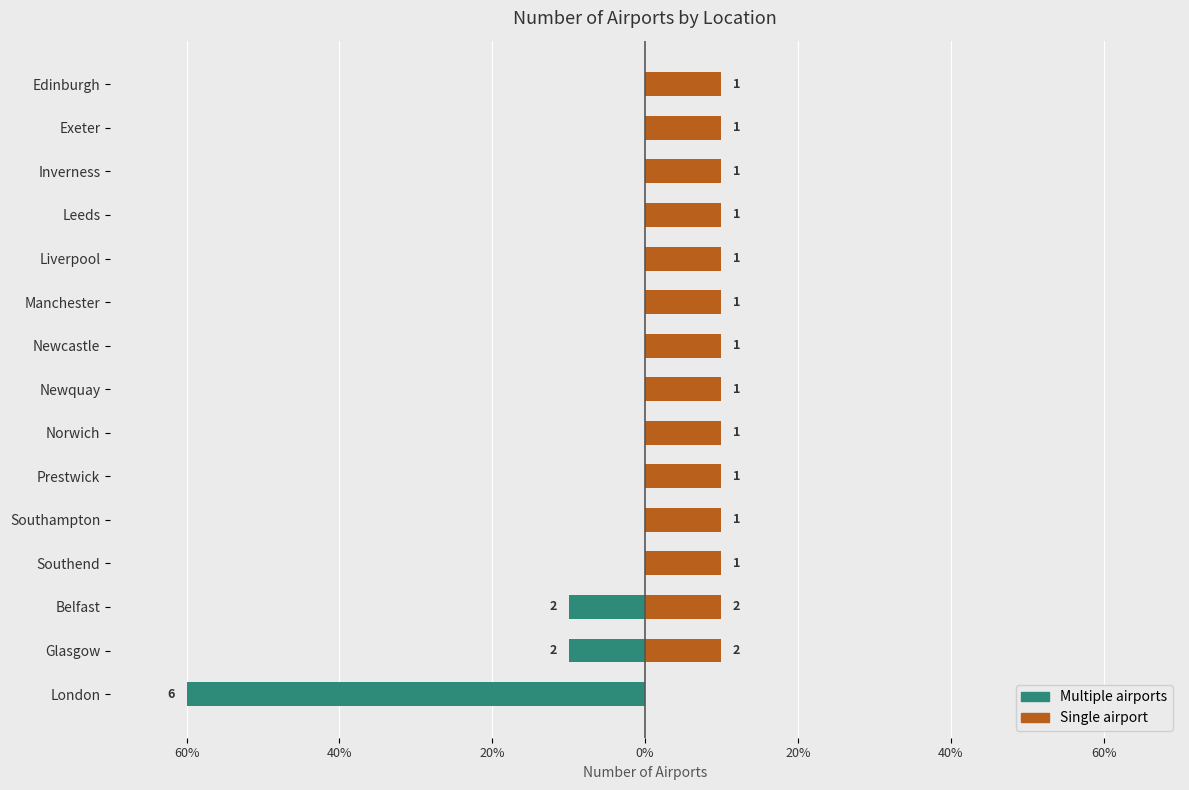

What is the average value of the Single airport series?

9